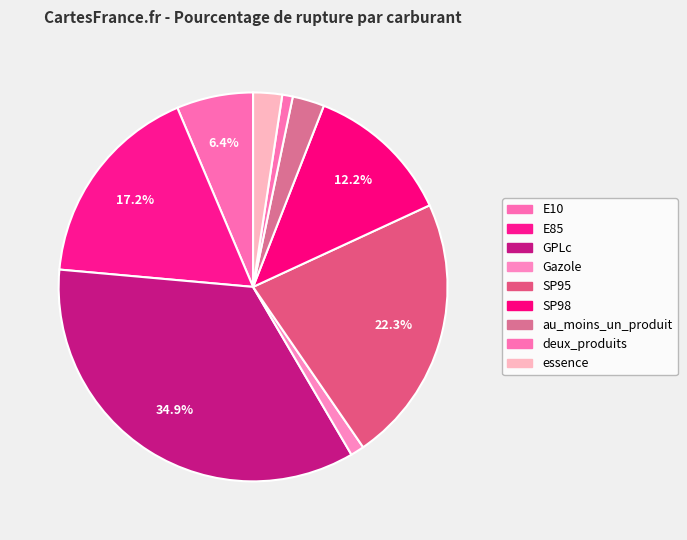

Which category has the biggest portion of the pie?

GPLc